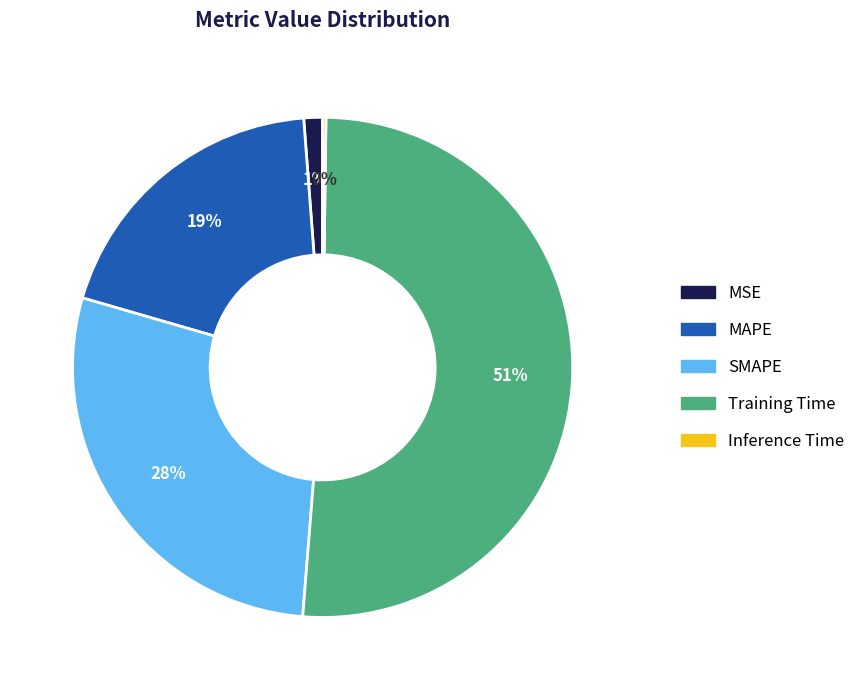

Which slice represents more than half of the pie?

Training Time